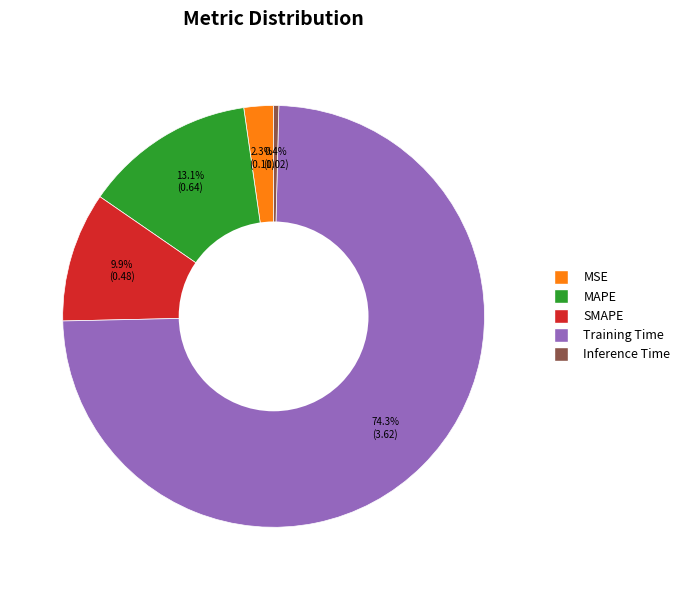

To the nearest percent, what is the difference between the largest and smallest slice percentages?

74%